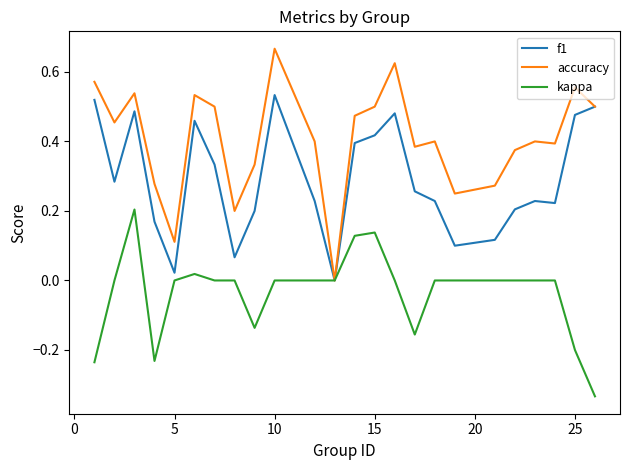

Which series has the widest spread of values?

accuracy